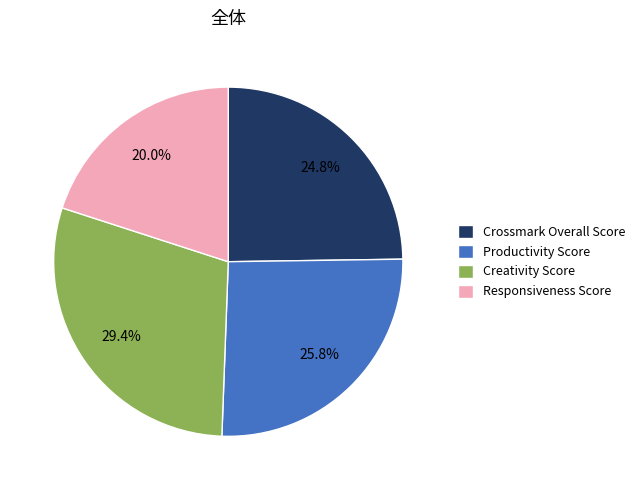

Which slice is the largest?

Creativity Score